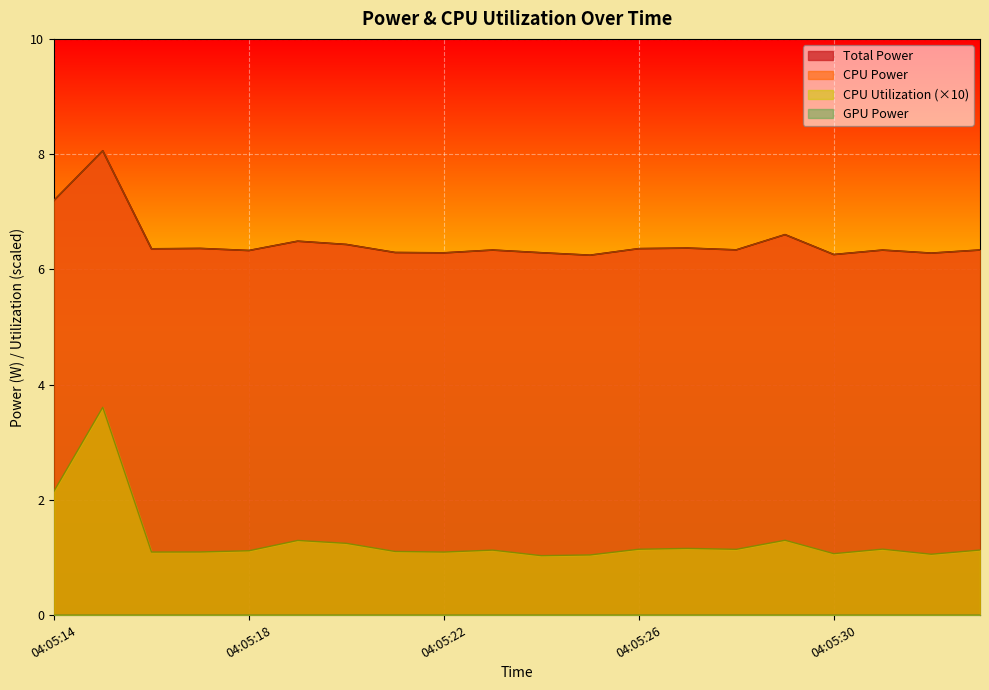

What is the value of the CPU Utilization point at the 9th from the left?

1.1